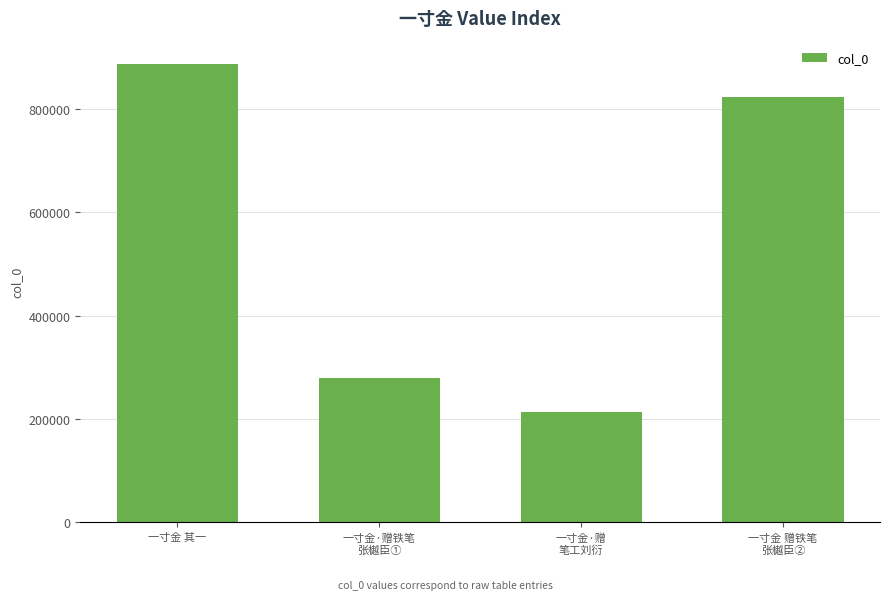

Reading left to right, list all the values displayed in this chart.

887425	279238	212951	822516